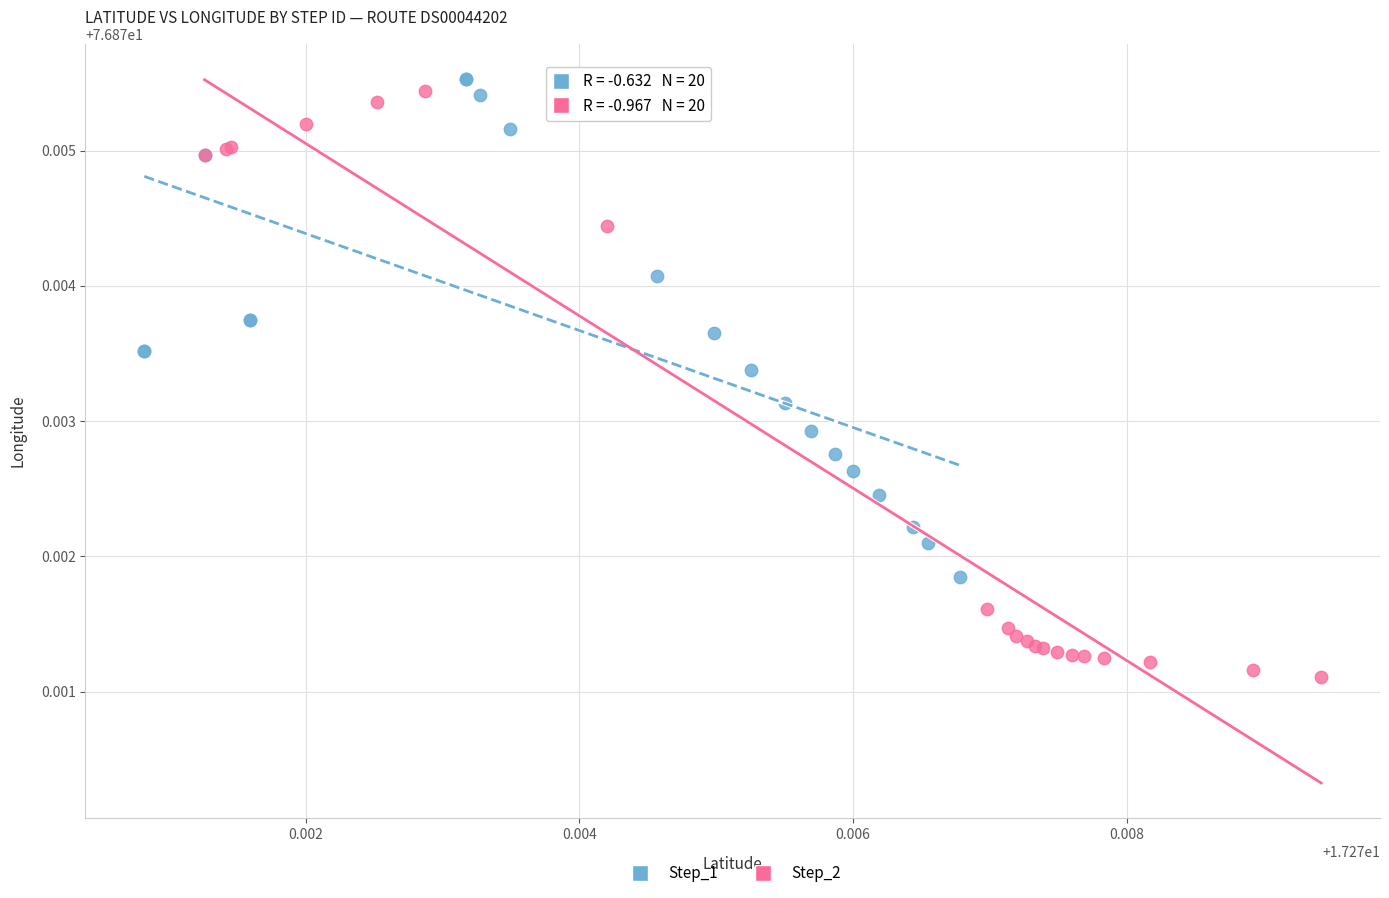

Which series reaches the maximum Y coordinate?

Step_1